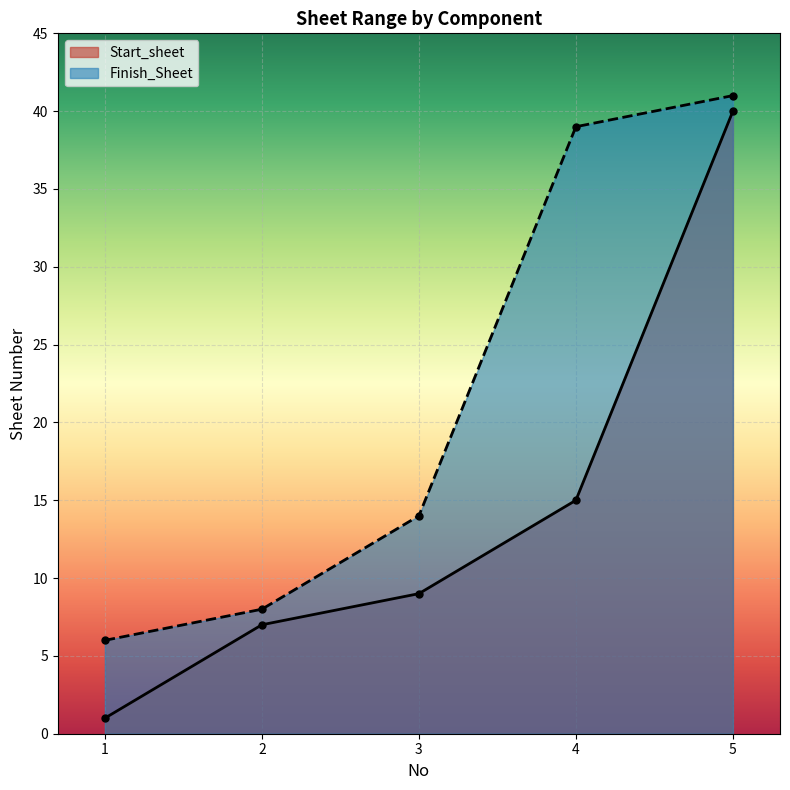

Rank the categories by Start_sheet value from lowest to highest.

1, 2, 3, 4, 5